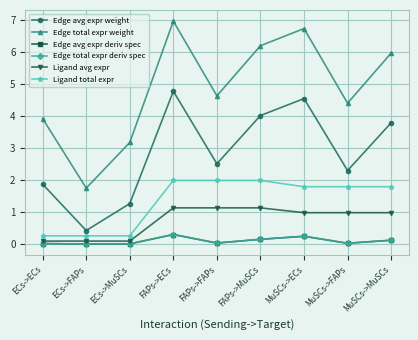

What is the maximum value for Ligand avg expr?

1.1